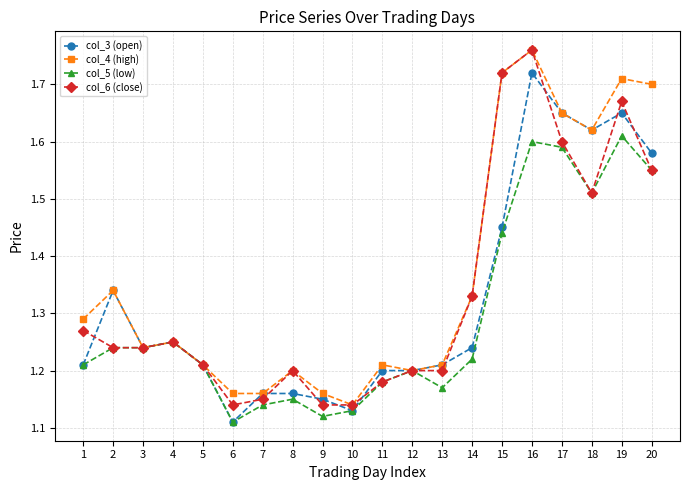

At which category does the chart reach its peak across all series?

16